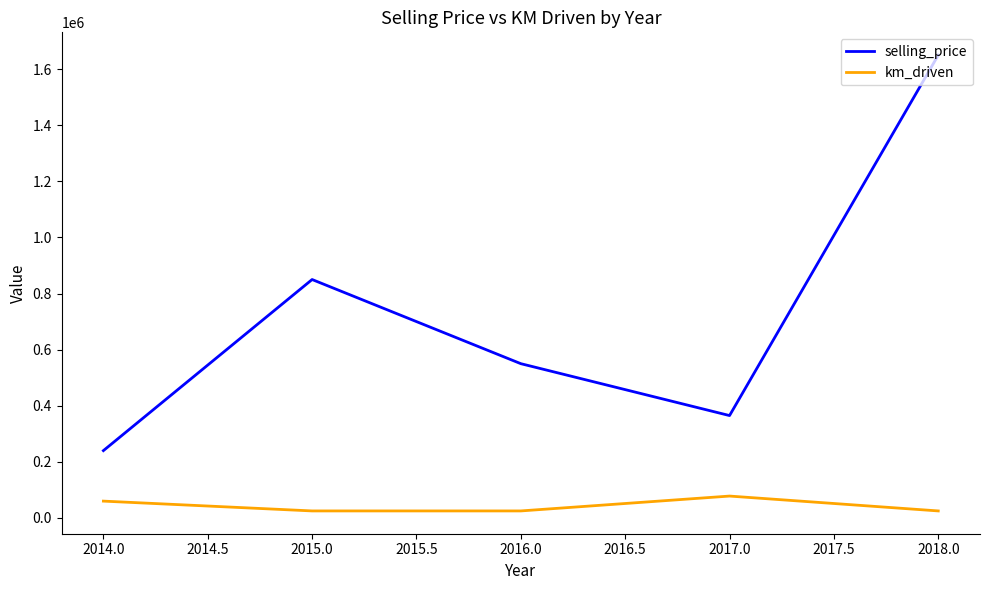

What is the average value of the selling_price series?

731000